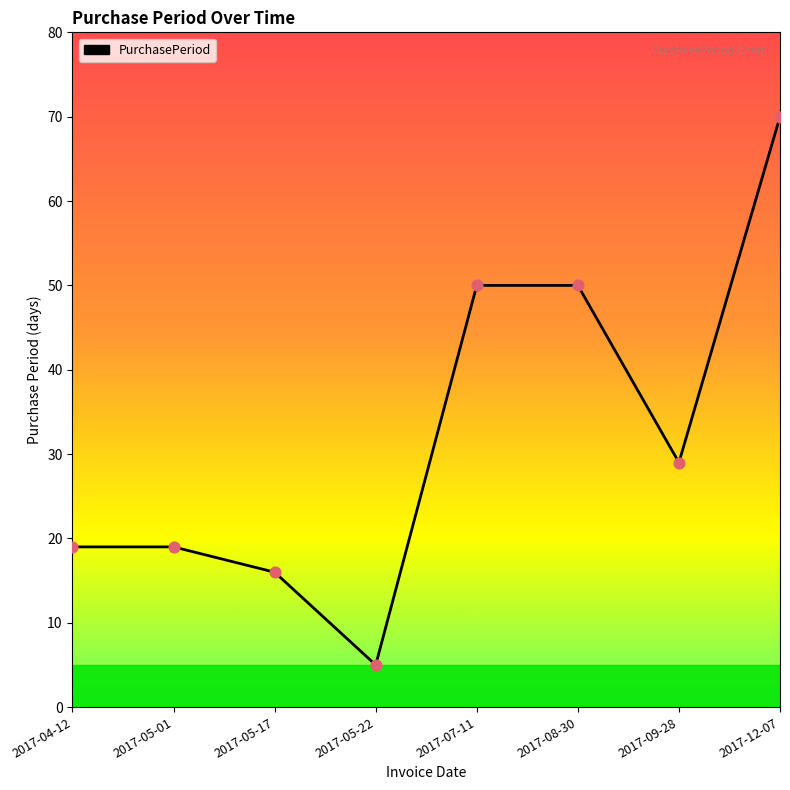

What is the ratio of the value at 2017-12-07 to the value at 2017-09-28?

2.4